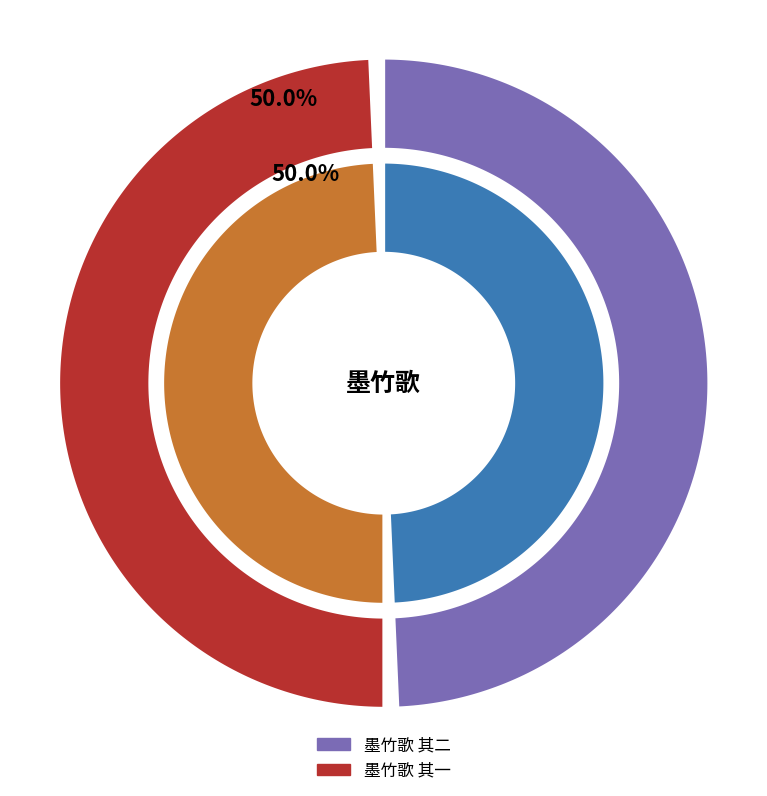

True or false: 墨竹歌 其一 accounts for 50% of the total.

True